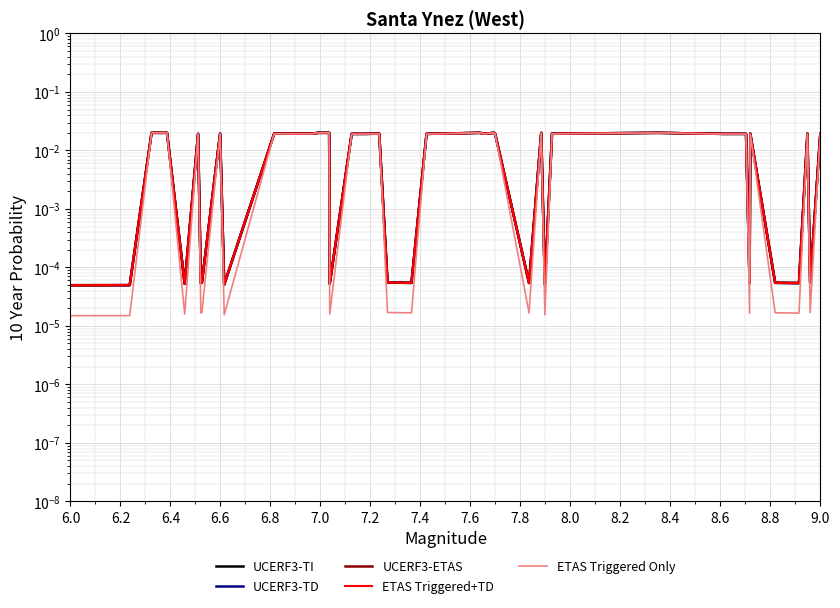

At 9.0, list the series in order from smallest to largest.

ETAS Triggered Only, UCERF3-TI, UCERF3-TD, UCERF3-ETAS, ETAS Triggered+TD